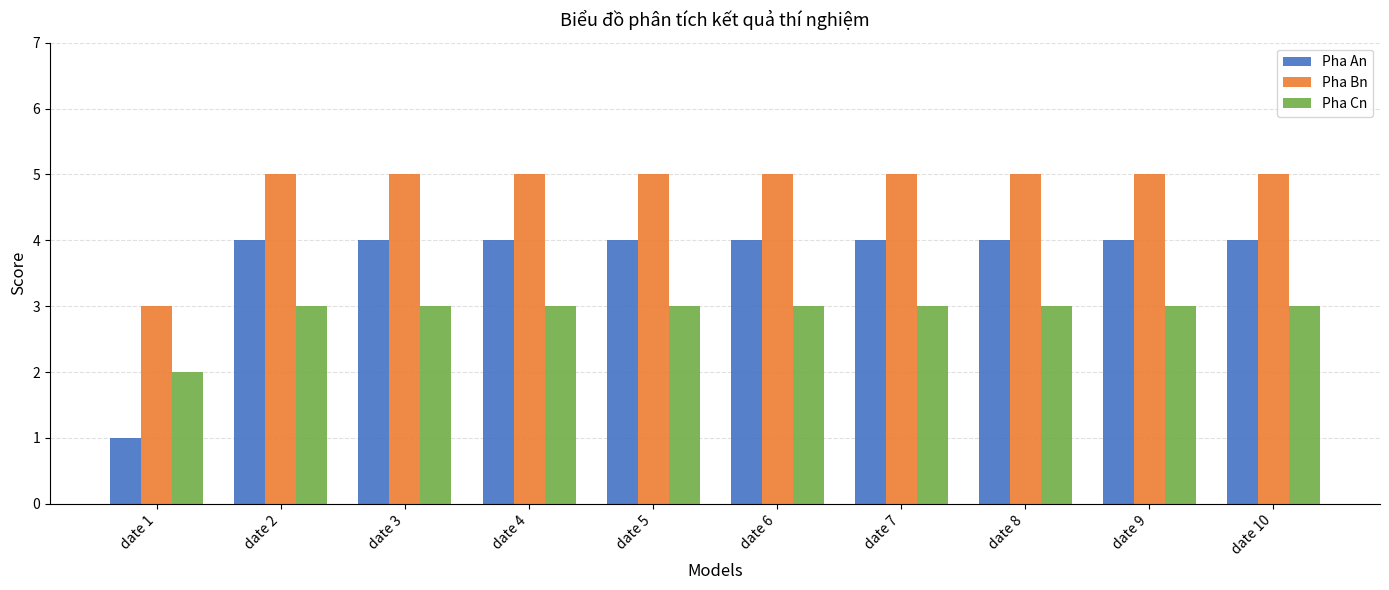

Reading right to left, list all the values displayed in this chart.

Pha An: 4	4	4	4	4	4	4	4	4	1
Pha Bn: 5	5	5	5	5	5	5	5	5	3
Pha Cn: 3	3	3	3	3	3	3	3	3	2